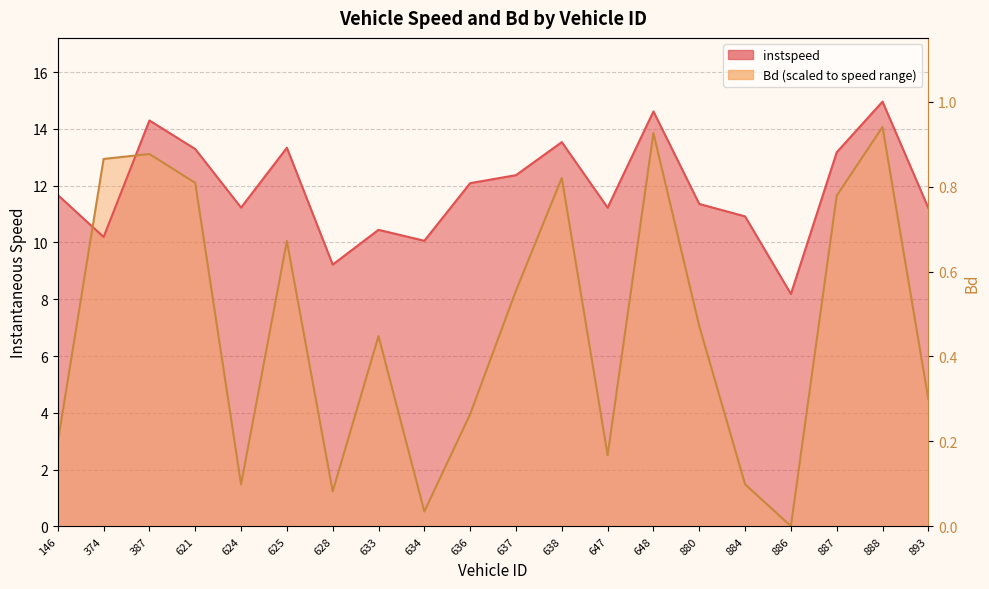

Where is the first local maximum for Bd?

387